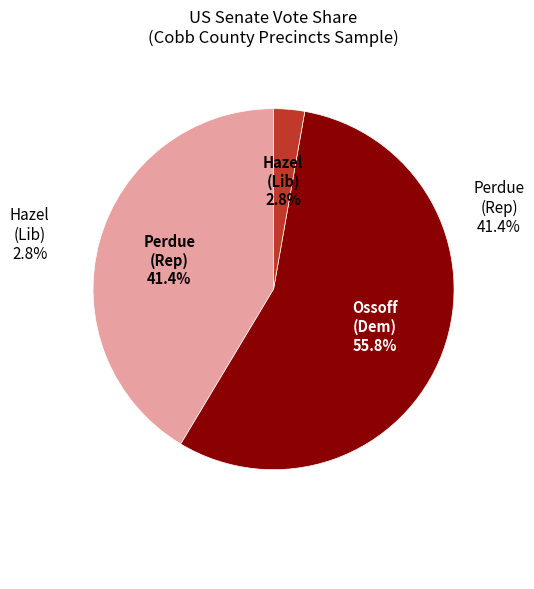

Does 7 account for over 50% of the chart?

No